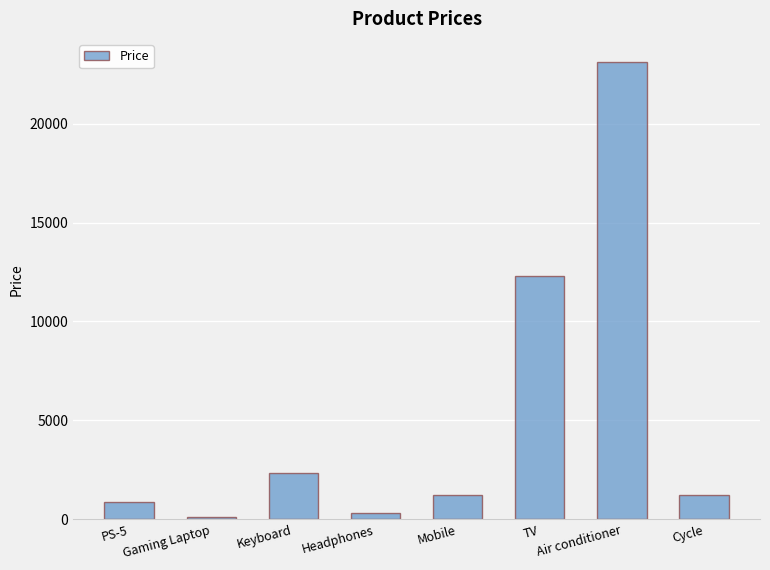

Reading right to left, list all the values displayed in this chart.

Cycle=1232	Air conditioner=23123	TV=12321	Mobile=1232	Headphones=332	Keyboard=2332	Gaming Laptop=100	PS-5=900